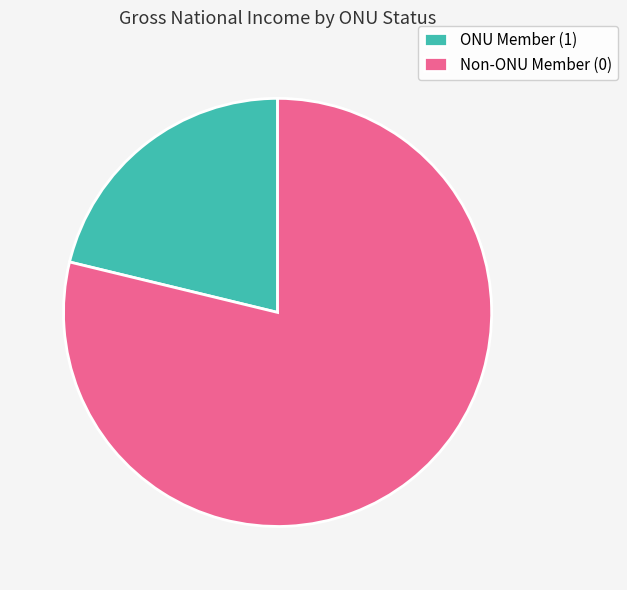

The Non-ONU Member (0) slice represents 79% of the pie. True or false?

True